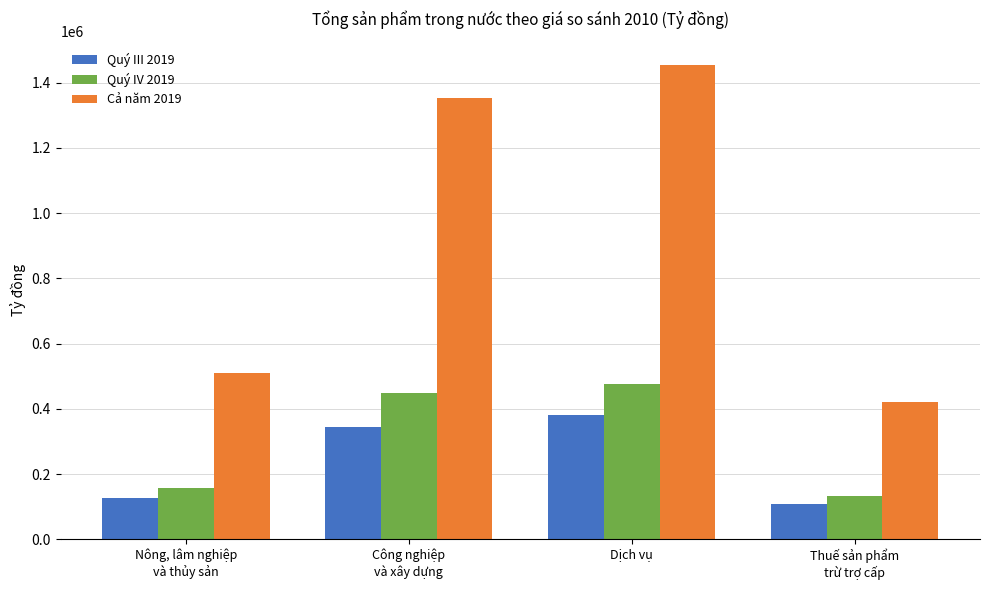

What is the smallest value displayed?

106604.8